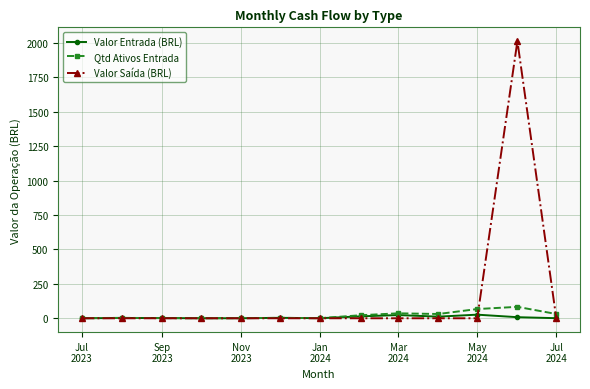

What is the maximum value shown in the chart?

2012.6